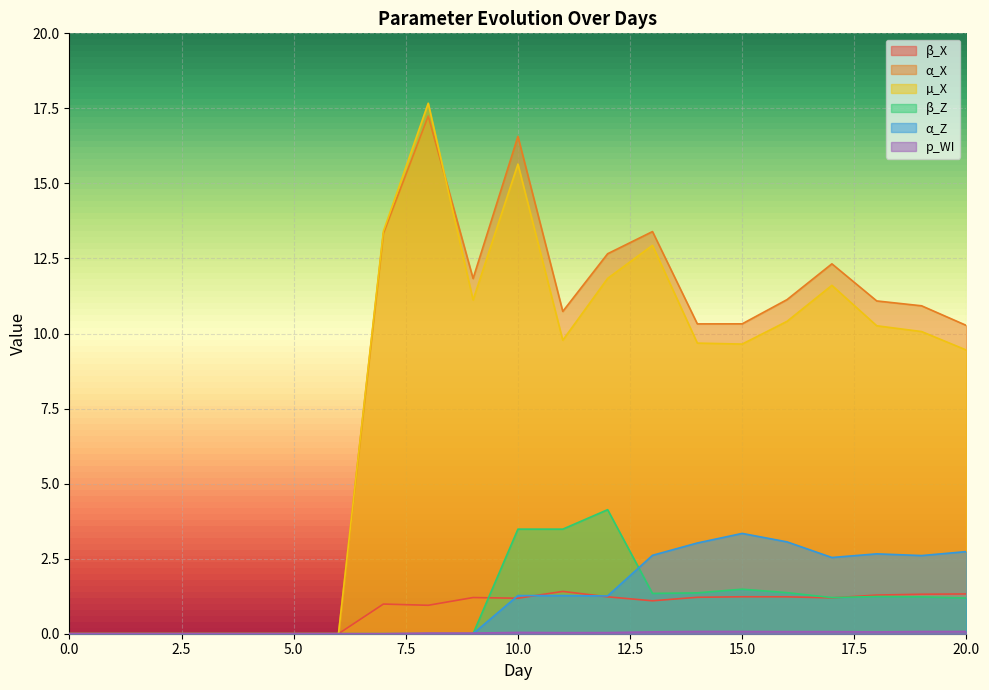

Count the number of data series in this chart.

6